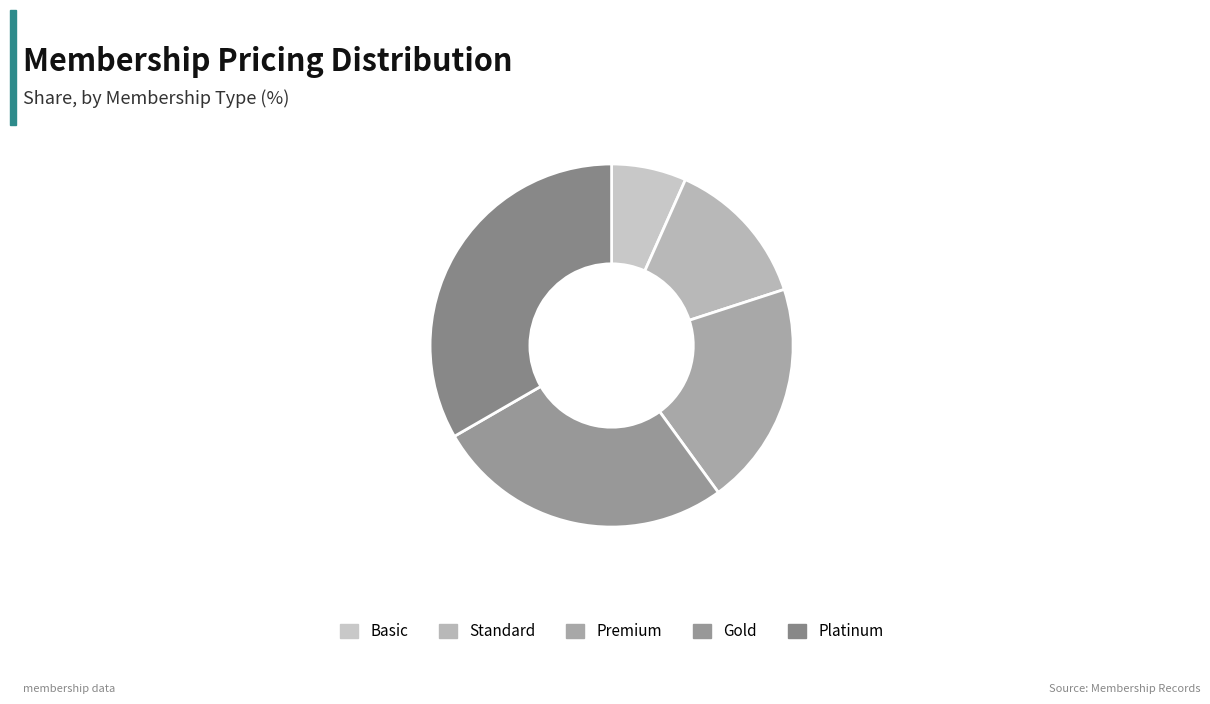

True or false: Platinum accounts for 33% of the total.

True